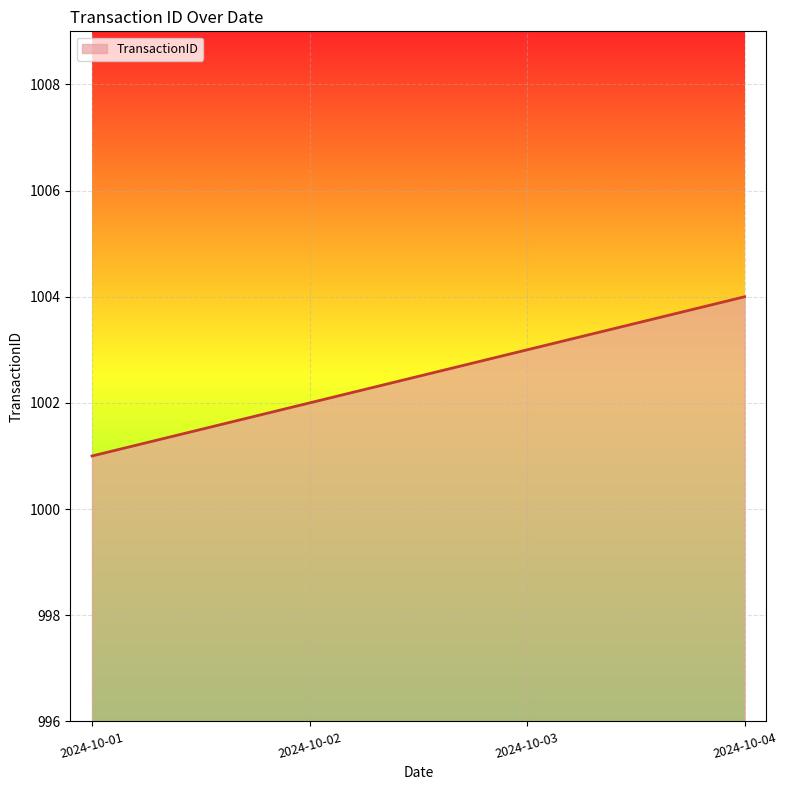

Rank the categories by value from lowest to highest.

2024-10-01, 2024-10-02, 2024-10-03, 2024-10-04